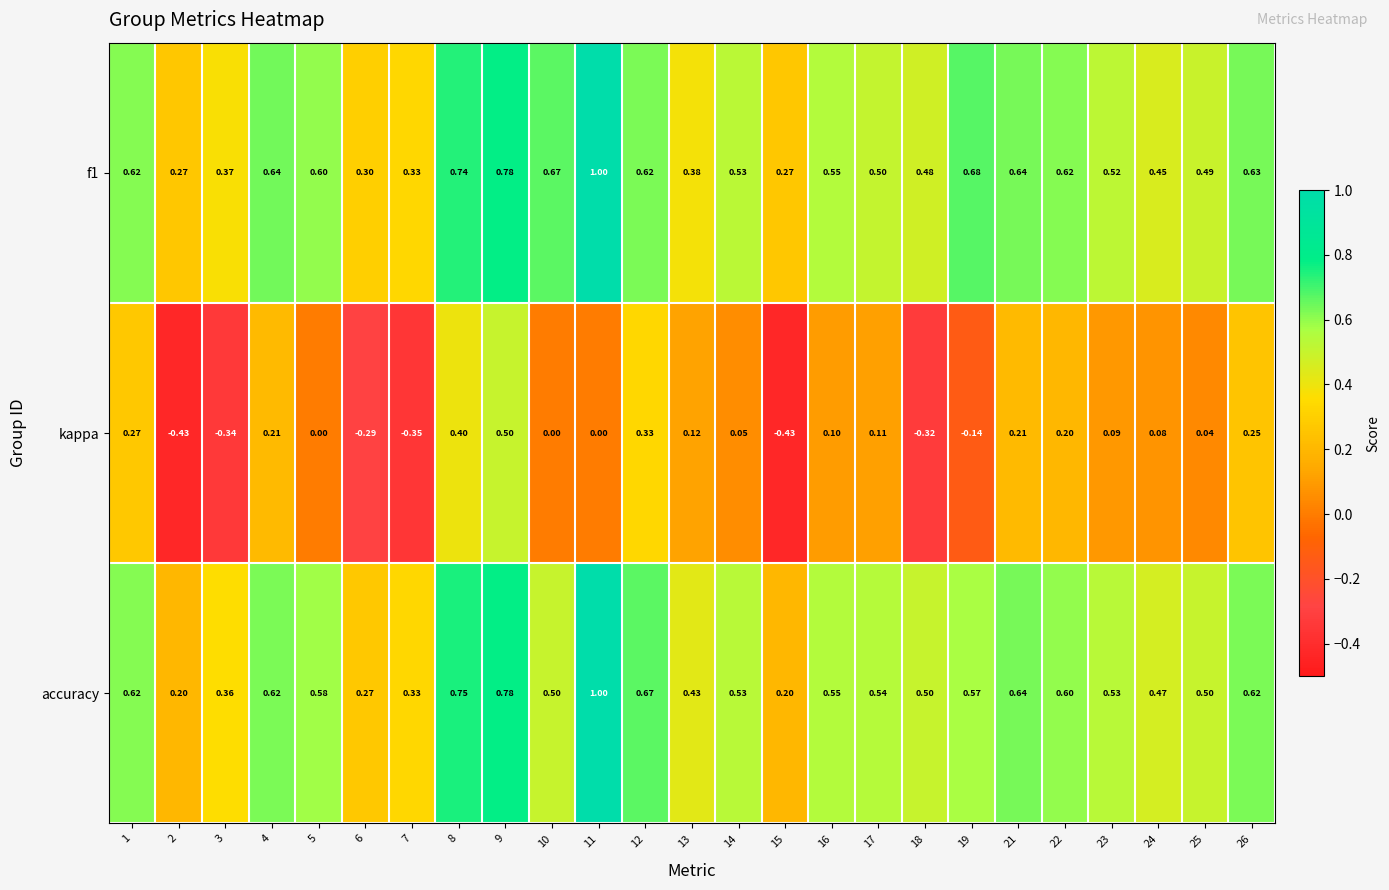

Is the value of f1 at 4 greater than the value of kappa at 18?

Yes